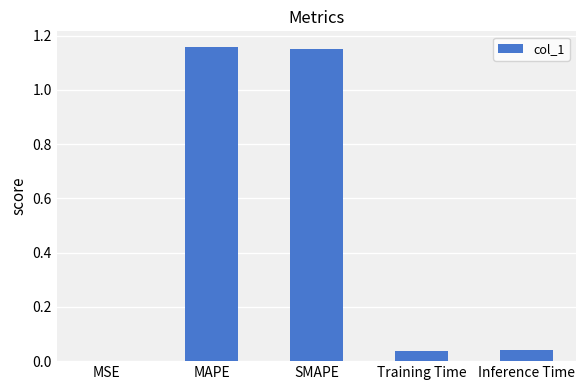

What is the change in value from SMAPE to Training Time?

-1.1